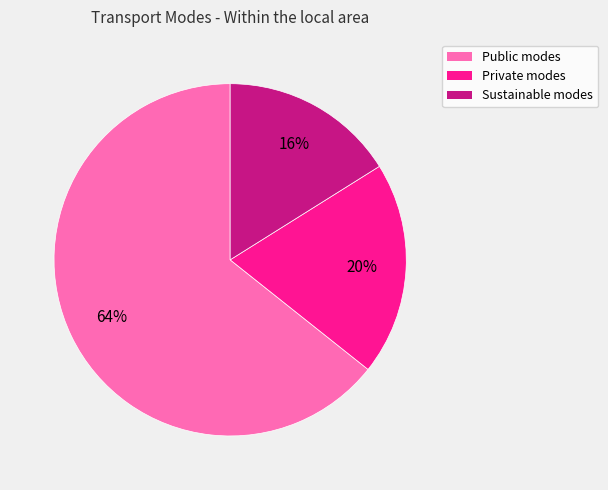

Which category has the smallest portion of the pie?

Sustainable modes